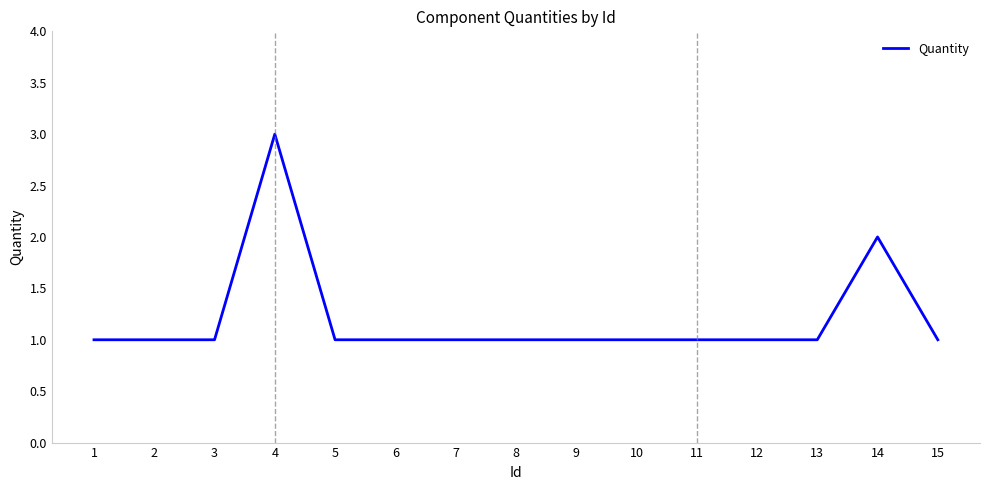

True or false: the data shows 0 at 2.

False